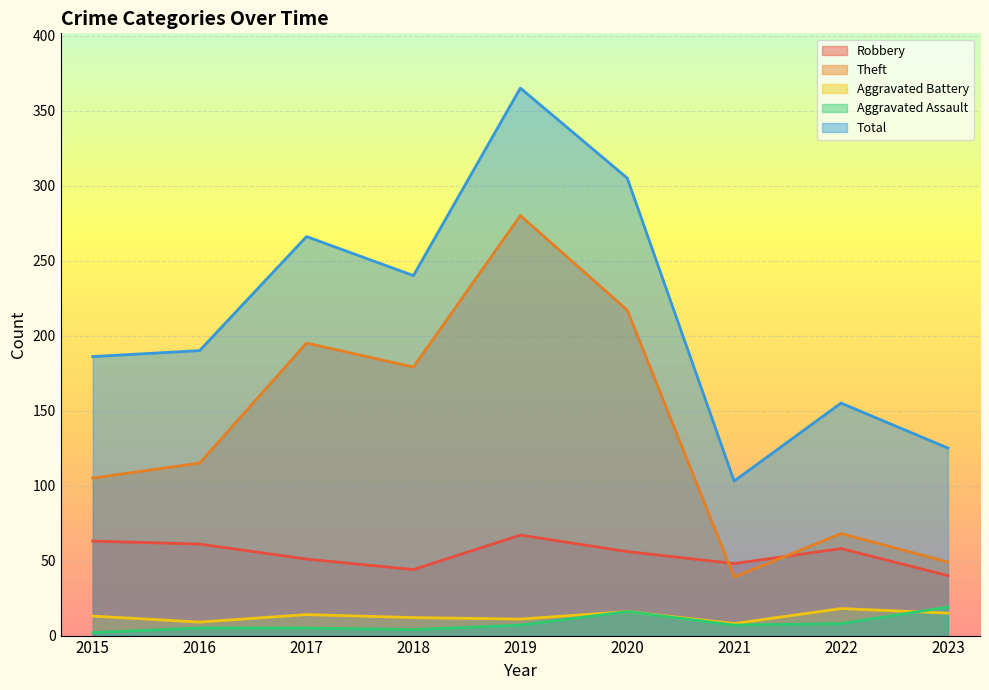

Rank the series at 2023 from highest to lowest value.

Total, Theft, Robbery, Aggravated Assault, Aggravated Battery